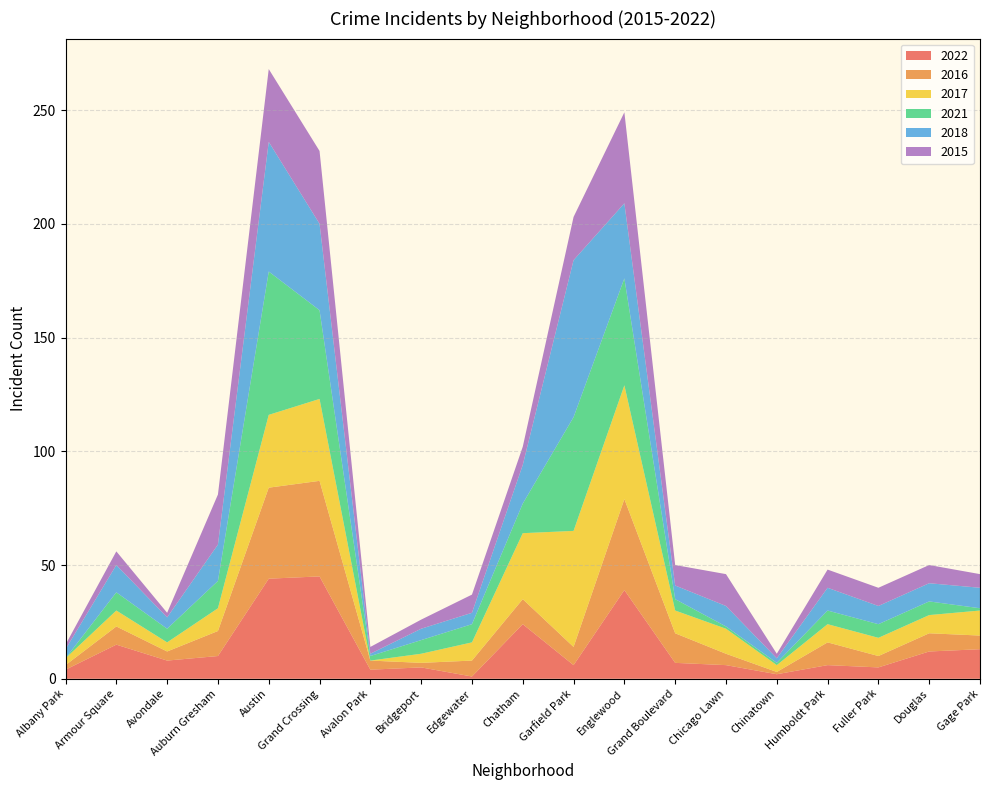

Reading left to right, what are all the values shown in this chart?

2022: Albany Park=4	Armour Square=15	Avondale=8	Auburn Gresham=10	Austin=44	Grand Crossing=45	Avalon Park=4	Bridgeport=5	Edgewater=1	Chatham=24	Garfield Park=6	Englewood=39	Grand Boulevard=7	Chicago Lawn=6	Chinatown=2	Humboldt Park=6	Fuller Park=5	Douglas=12	Gage Park=13
2016: Albany Park=2	Armour Square=8	Avondale=4	Auburn Gresham=11	Austin=40	Grand Crossing=42	Avalon Park=4	Bridgeport=2	Edgewater=7	Chatham=11	Garfield Park=8	Englewood=40	Grand Boulevard=13	Chicago Lawn=5	Chinatown=1	Humboldt Park=10	Fuller Park=5	Douglas=8	Gage Park=6
2017: Albany Park=3	Armour Square=7	Avondale=4	Auburn Gresham=10	Austin=32	Grand Crossing=36	Avalon Park=0	Bridgeport=4	Edgewater=8	Chatham=29	Garfield Park=51	Englewood=50	Grand Boulevard=10	Chicago Lawn=11	Chinatown=3	Humboldt Park=8	Fuller Park=8	Douglas=8	Gage Park=11
2021: Albany Park=0	Armour Square=8	Avondale=6	Auburn Gresham=12	Austin=63	Grand Crossing=39	Avalon Park=2	Bridgeport=6	Edgewater=8	Chatham=13	Garfield Park=50	Englewood=47	Grand Boulevard=5	Chicago Lawn=1	Chinatown=1	Humboldt Park=6	Fuller Park=6	Douglas=6	Gage Park=1
2018: Albany Park=4	Armour Square=12	Avondale=5	Auburn Gresham=16	Austin=57	Grand Crossing=38	Avalon Park=1	Bridgeport=5	Edgewater=5	Chatham=17	Garfield Park=69	Englewood=33	Grand Boulevard=6	Chicago Lawn=9	Chinatown=2	Humboldt Park=10	Fuller Park=8	Douglas=8	Gage Park=9
2015: Albany Park=2	Armour Square=6	Avondale=2	Auburn Gresham=22	Austin=32	Grand Crossing=32	Avalon Park=3	Bridgeport=4	Edgewater=8	Chatham=8	Garfield Park=19	Englewood=40	Grand Boulevard=9	Chicago Lawn=14	Chinatown=2	Humboldt Park=8	Fuller Park=8	Douglas=8	Gage Park=6